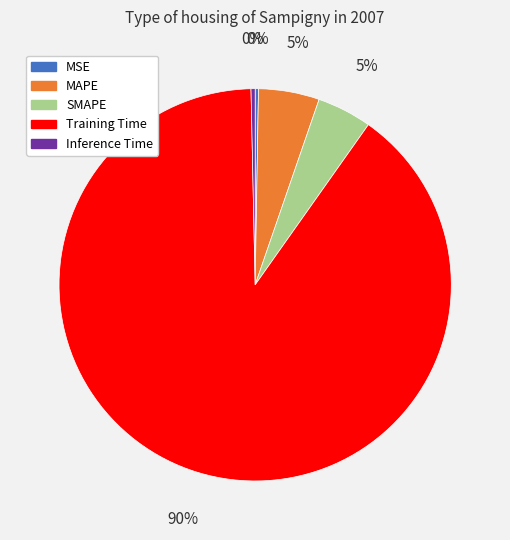

What percentage is the SMAPE slice, to the nearest percent?

5%